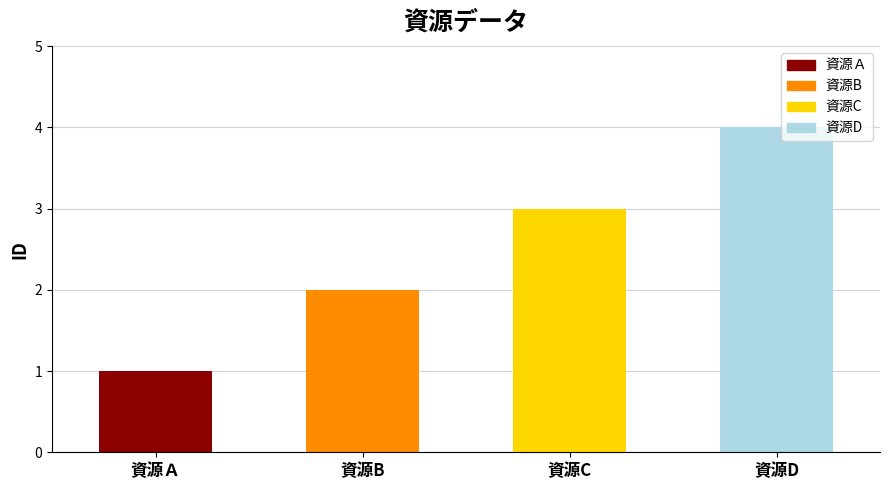

Between 資源D and 資源B, which is larger?

資源D